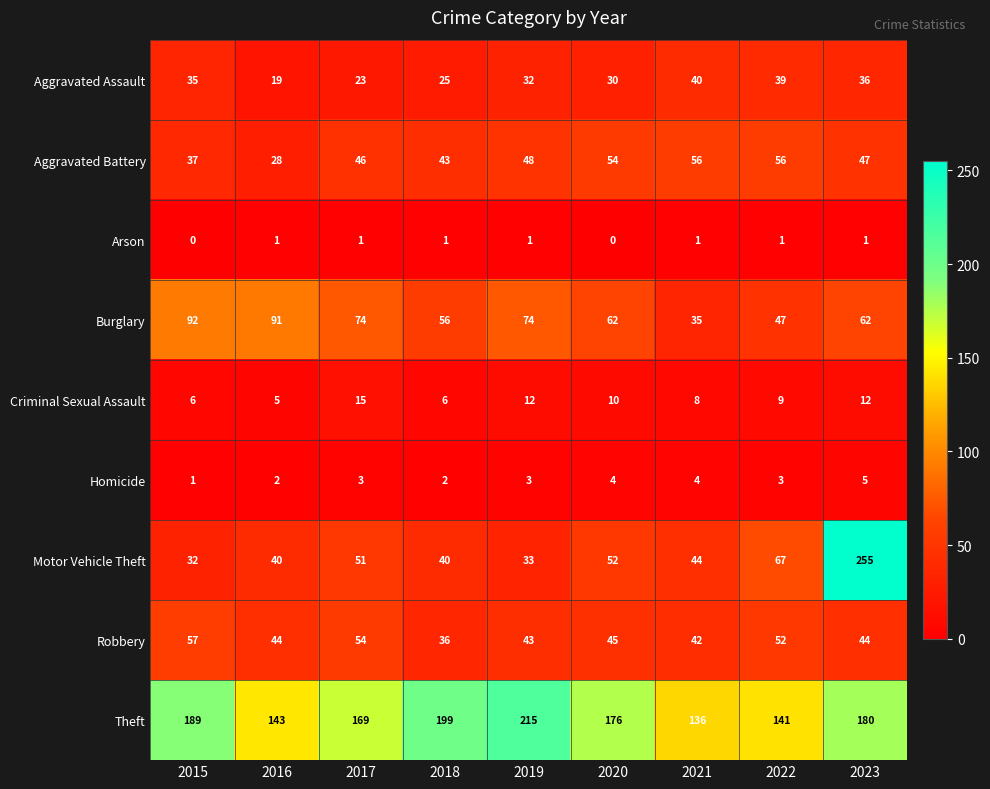

List the series in order of their peak value, highest first.

Motor Vehicle Theft, Theft, Burglary, Robbery, Aggravated Battery, Aggravated Assault, Criminal Sexual Assault, Homicide, Arson